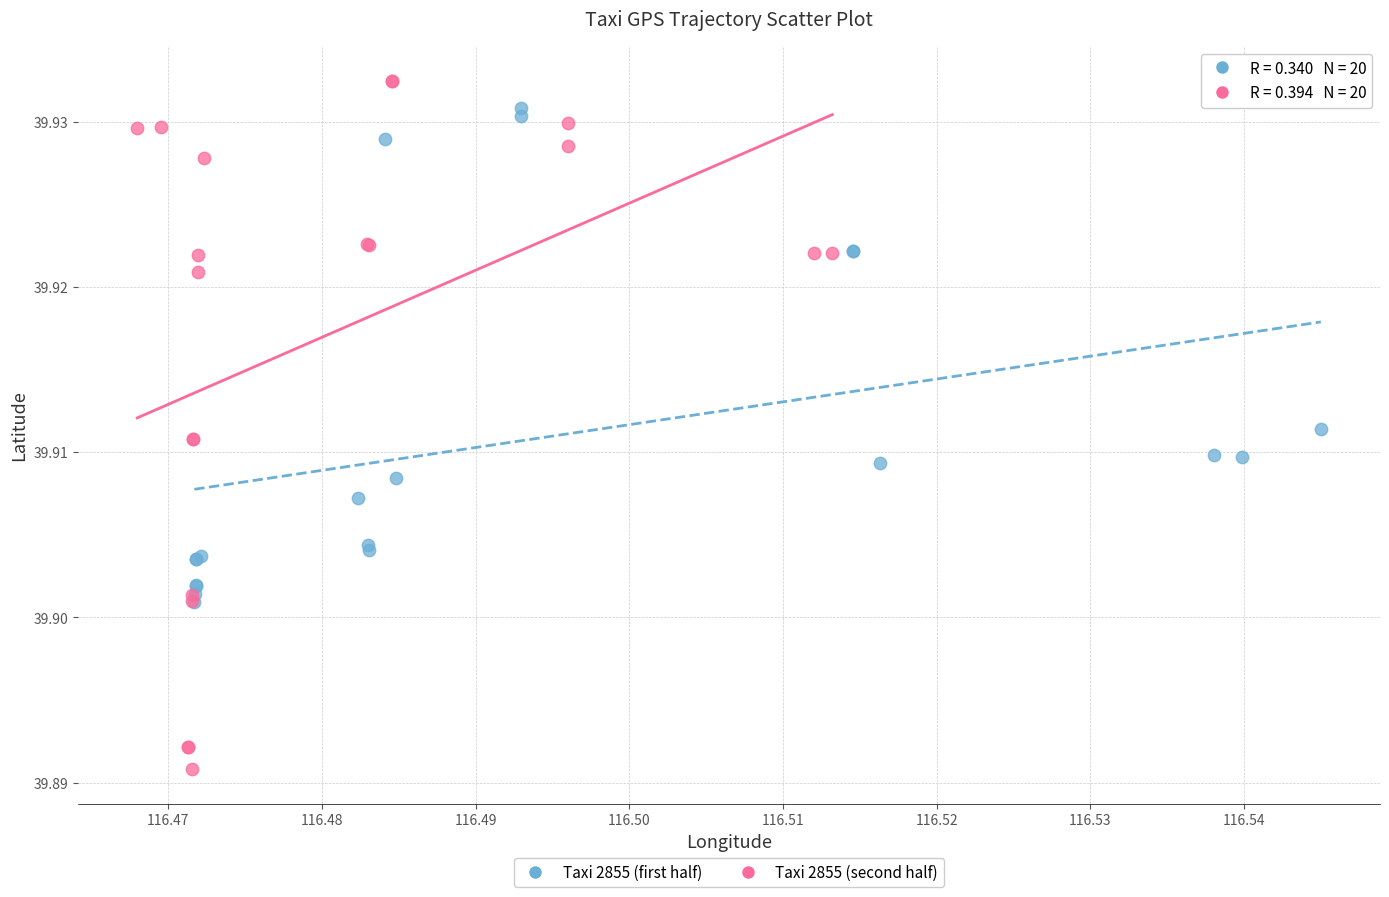

Which series reaches the minimum Y coordinate?

Taxi 2855 (second half)